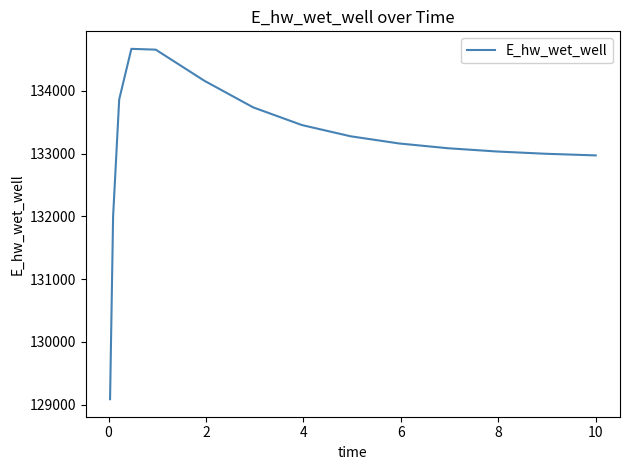

What is the smallest value displayed?

129086.4